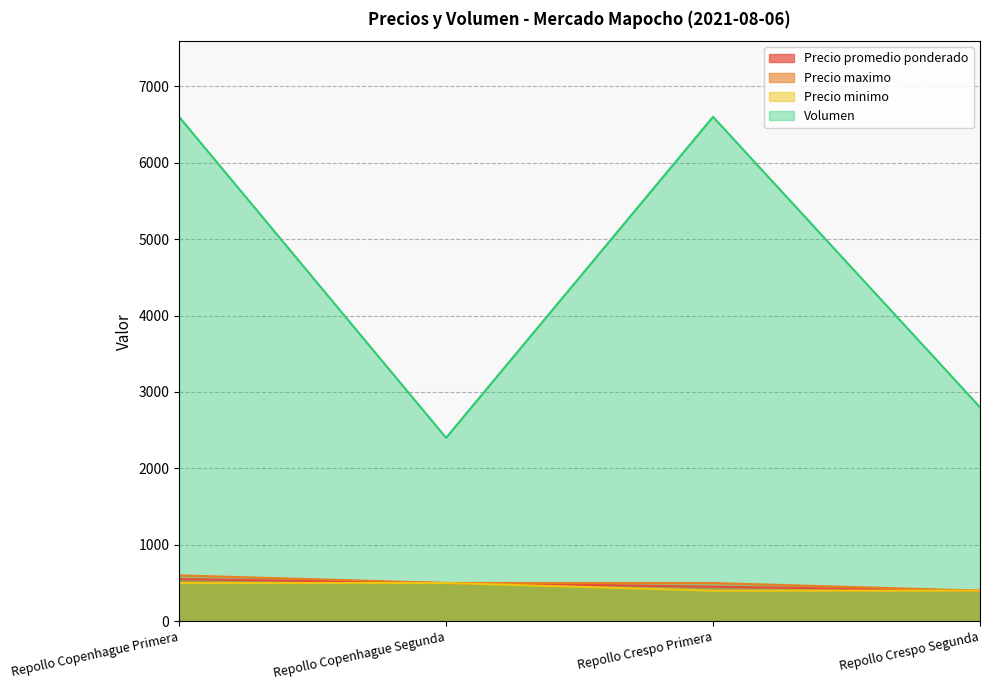

Rank the series at Repollo Crespo Segunda from highest to lowest value.

Volumen, Precio promedio ponderado, Precio maximo, Precio minimo